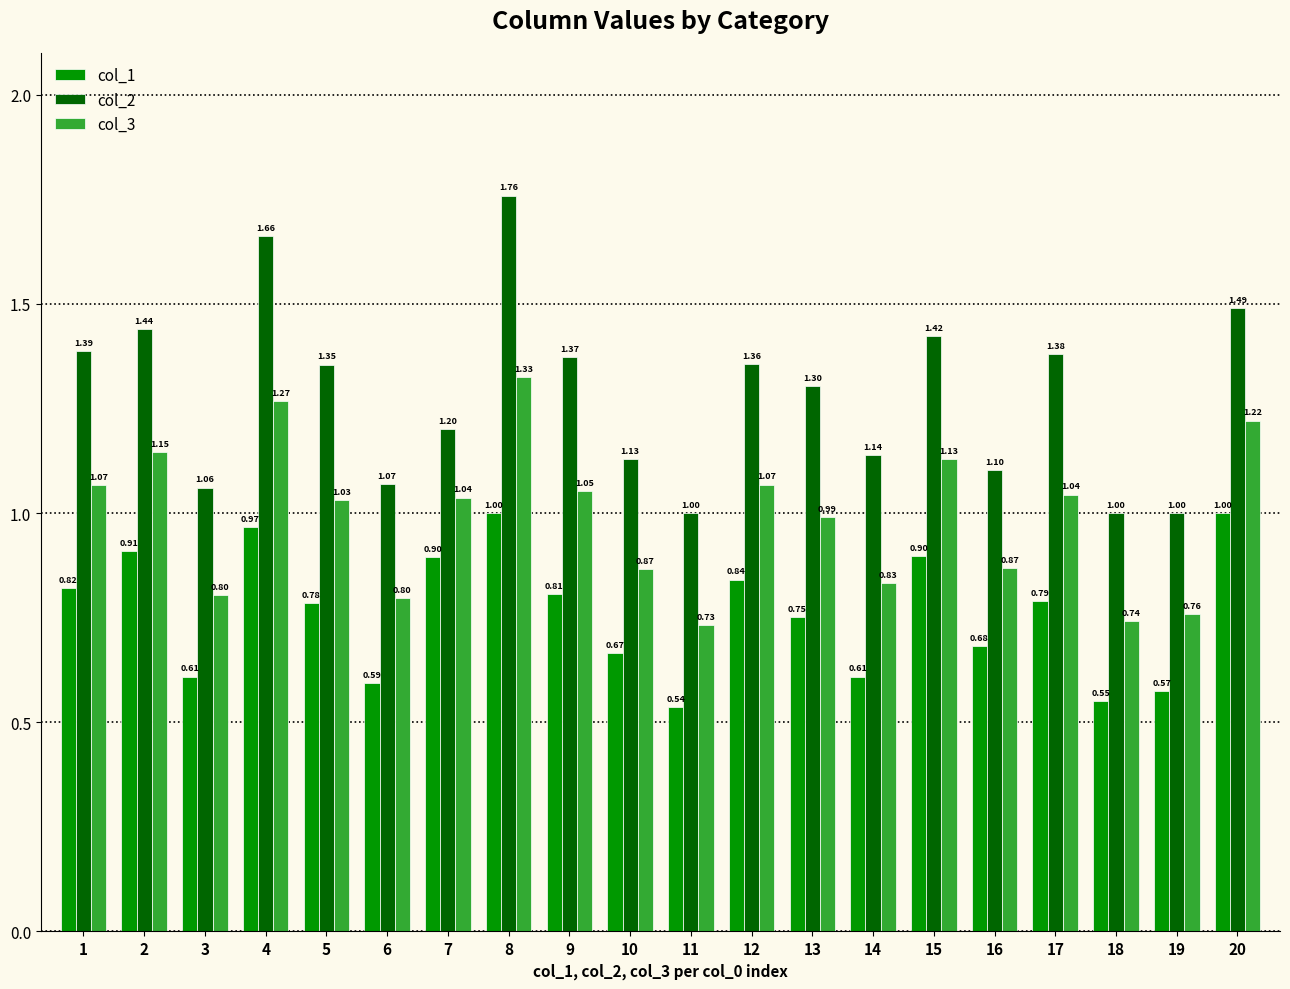

At how many categories does at least one series exceed 0?

20